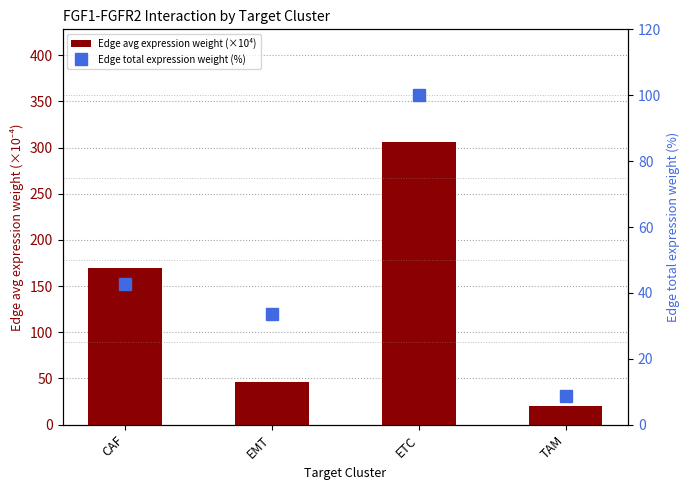

What is the label of the 4th bar from the left?

TAM